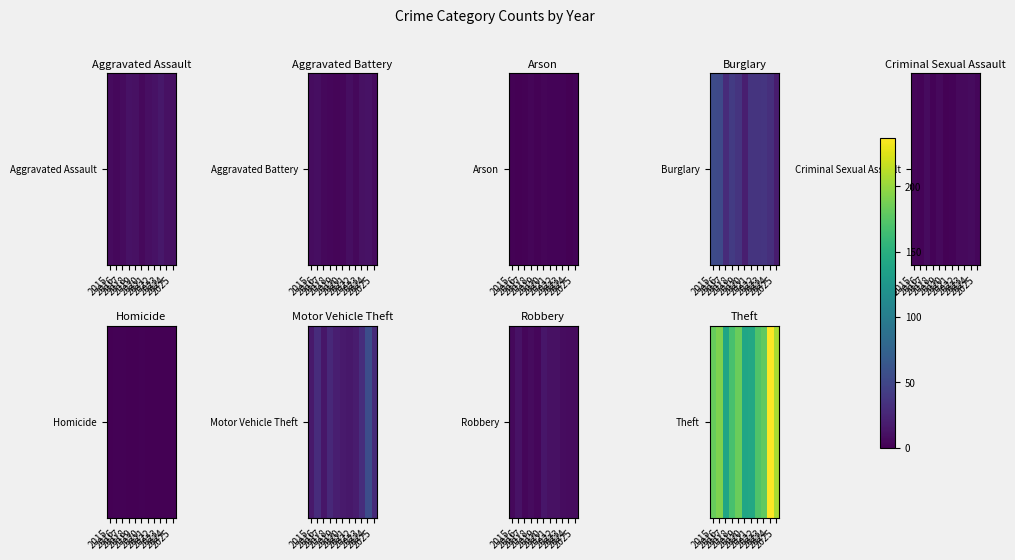

What is the sum of all values?

1941